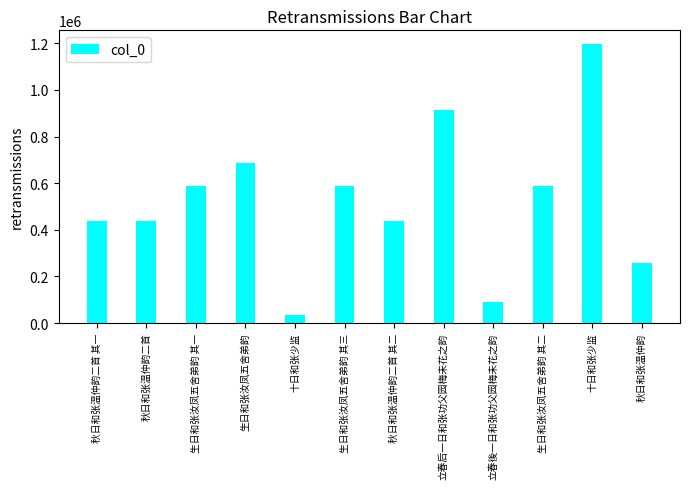

Rank the categories by value from lowest to highest.

十日和张少监, 立春後一日和张功父园梅未花之韵, 秋日和张温仲韵, 秋日和张温仲韵二首 其一, 秋日和张温仲韵二首 其二, 秋日和张温仲韵二首, 生日和张汝凤五舍弟韵 其一, 生日和张汝凤五舍弟韵 其二, 生日和张汝凤五舍弟韵 其三, 生日和张汝凤五舍弟韵, 立春后一日和张功父园梅未花之韵, 十日和张少监